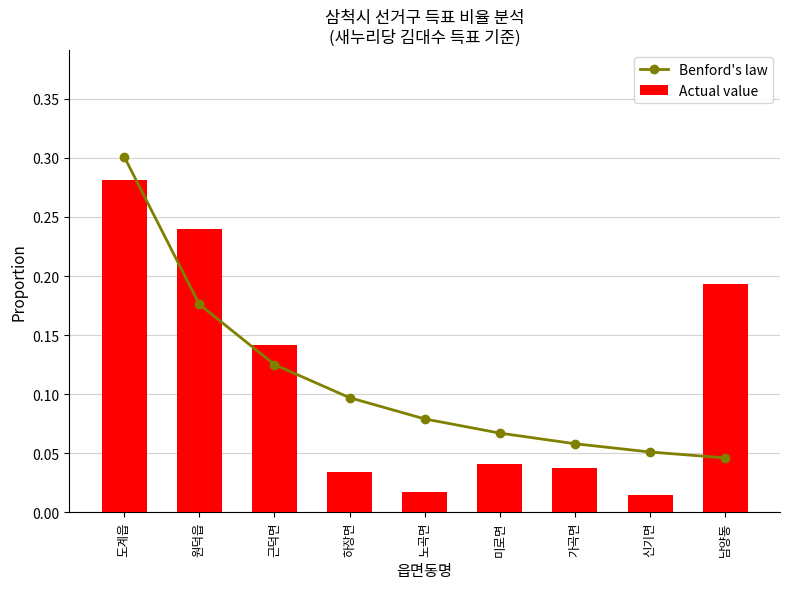

The Actual value series shows 0.1 at 남양동. True or false?

False